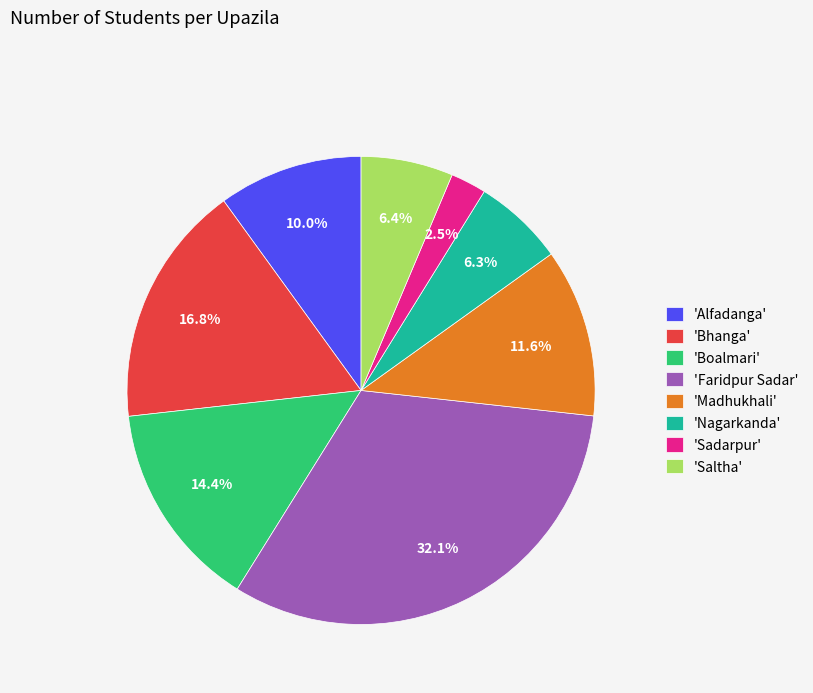

Which slice is the largest?

'Faridpur Sadar'